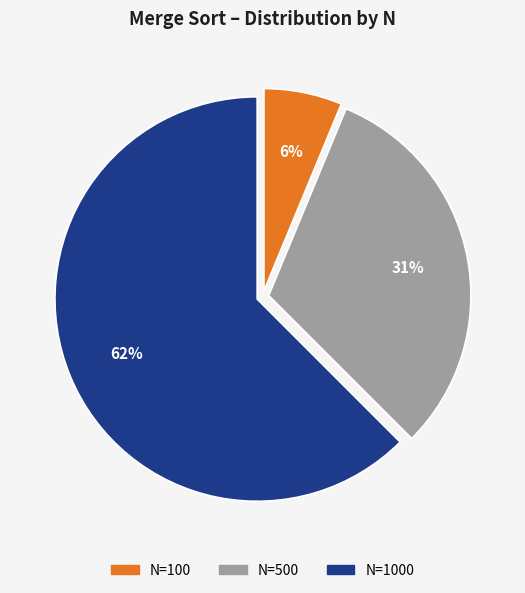

Which has a higher value, N=500 or N=100?

N=500